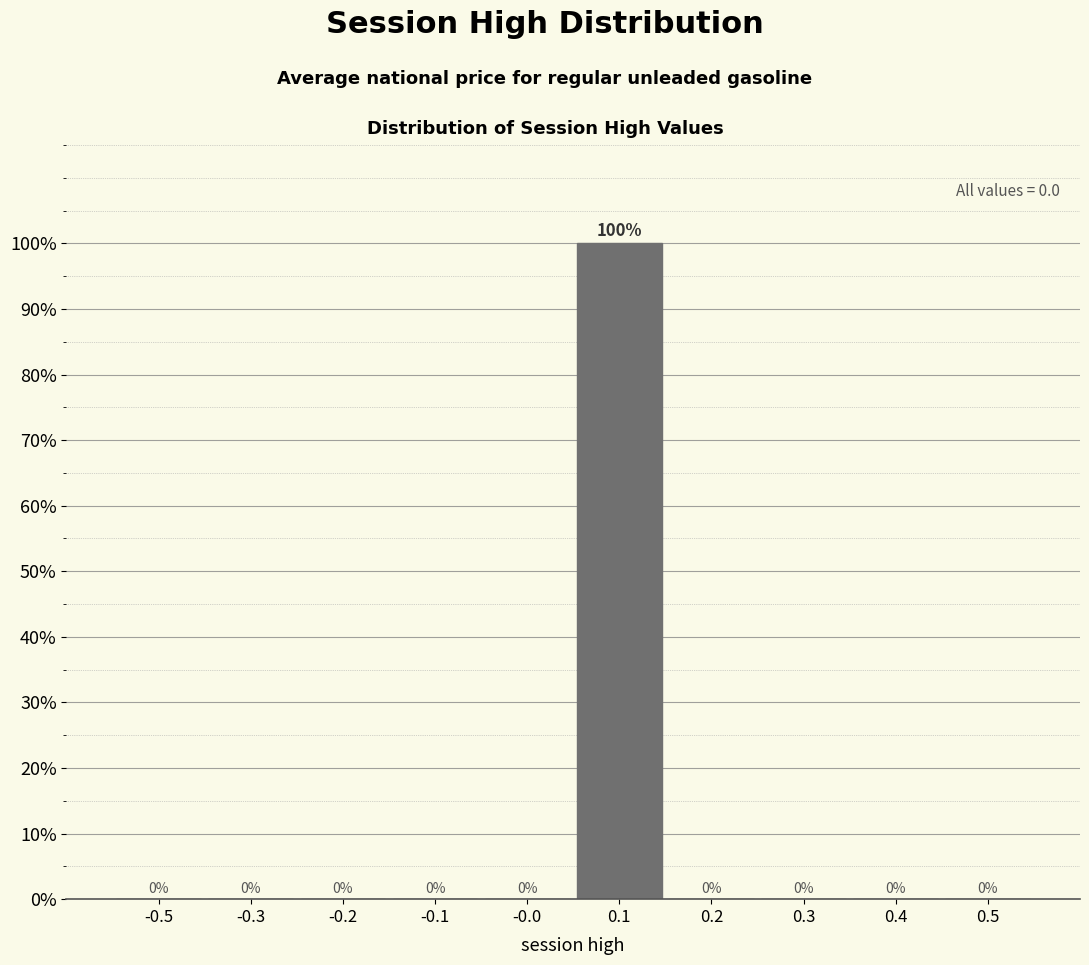

Reading right to left, extract all data points from this chart.

0.5=0	0.4=0	0.3=0	0.2=0	0.1=100	-0.0=0	-0.1=0	-0.2=0	-0.3=0	-0.5=0